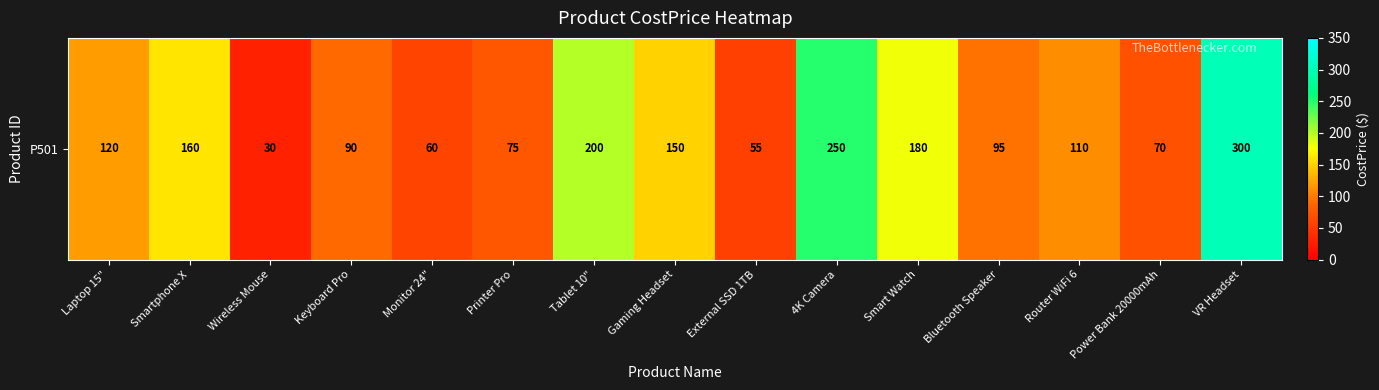

True or false: the data shows 29 at Bluetooth Speaker.

False